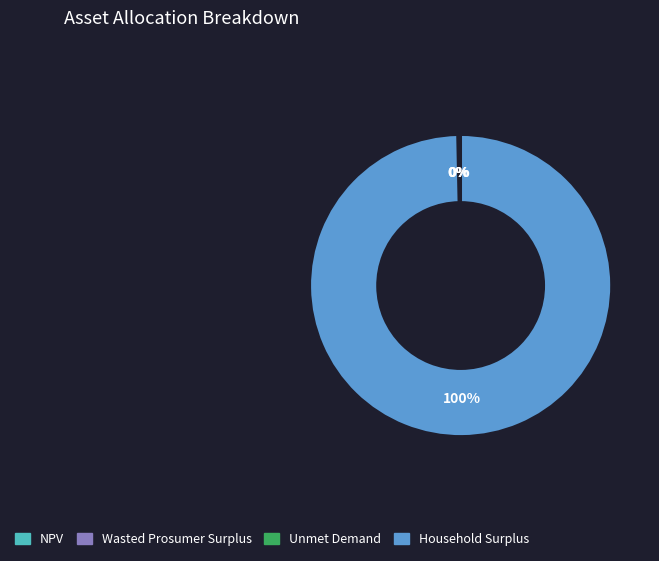

Does Household Surplus represent more than half of the total?

Yes